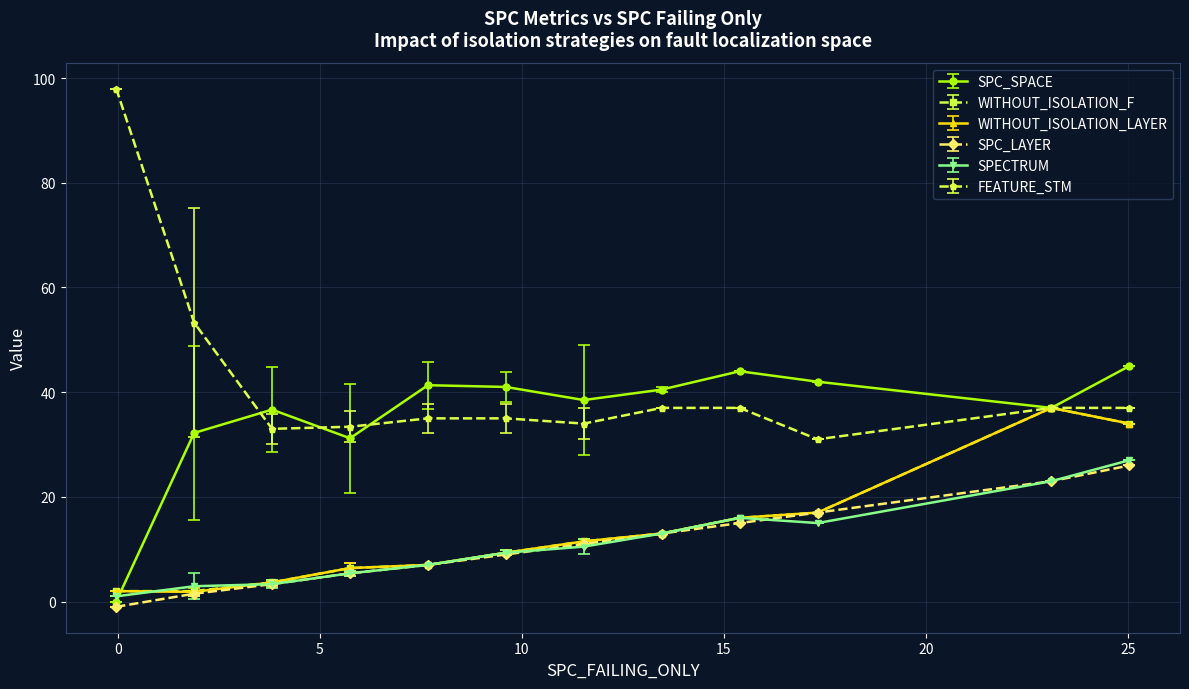

Which series has the largest total across all categories?

FEATURE_STM